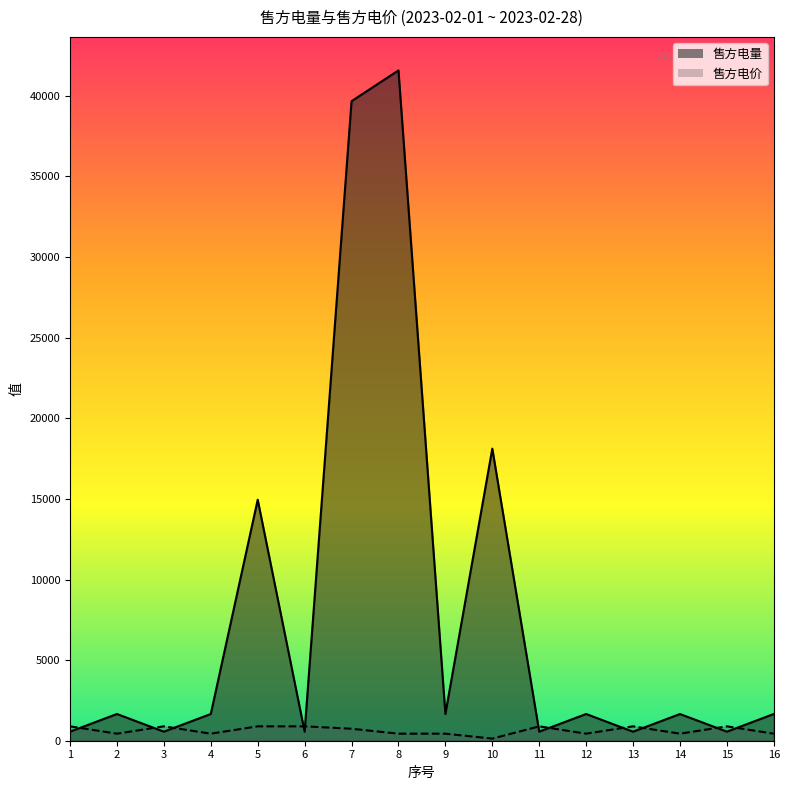

What is the sum of all 售方电价 values?

10179.9